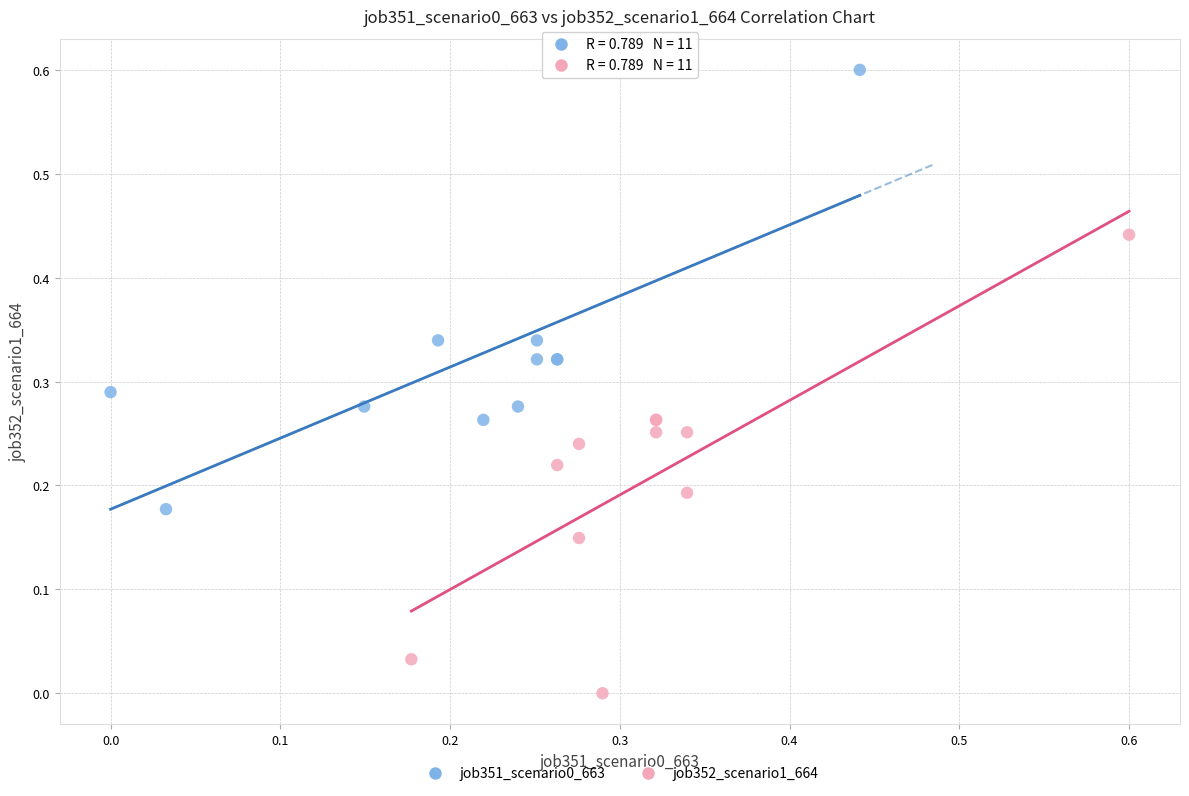

Which series reaches the minimum Y coordinate?

job352_scenario1_664